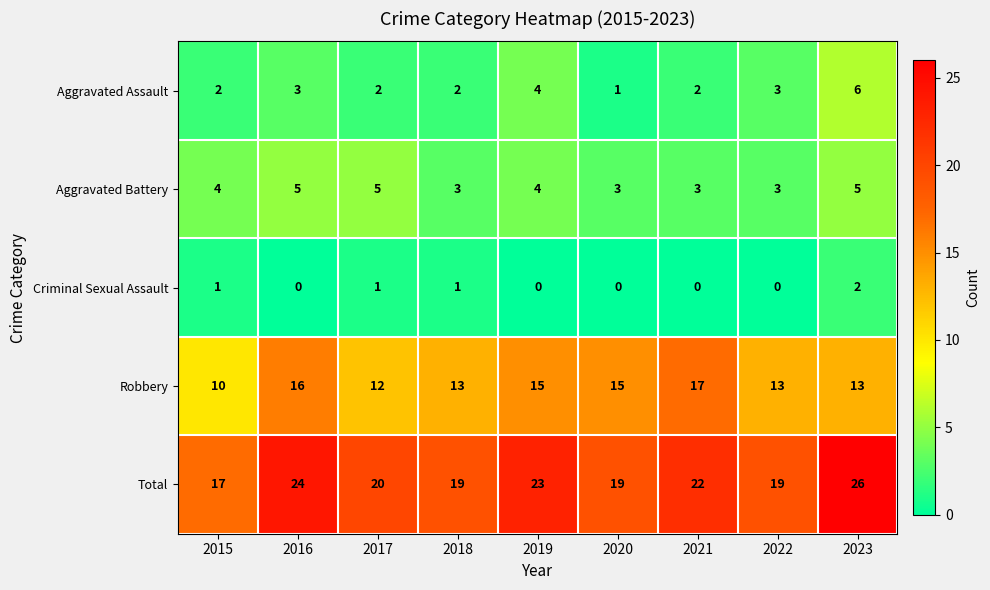

Count the Aggravated Assault values in the range 2 to 3.

6